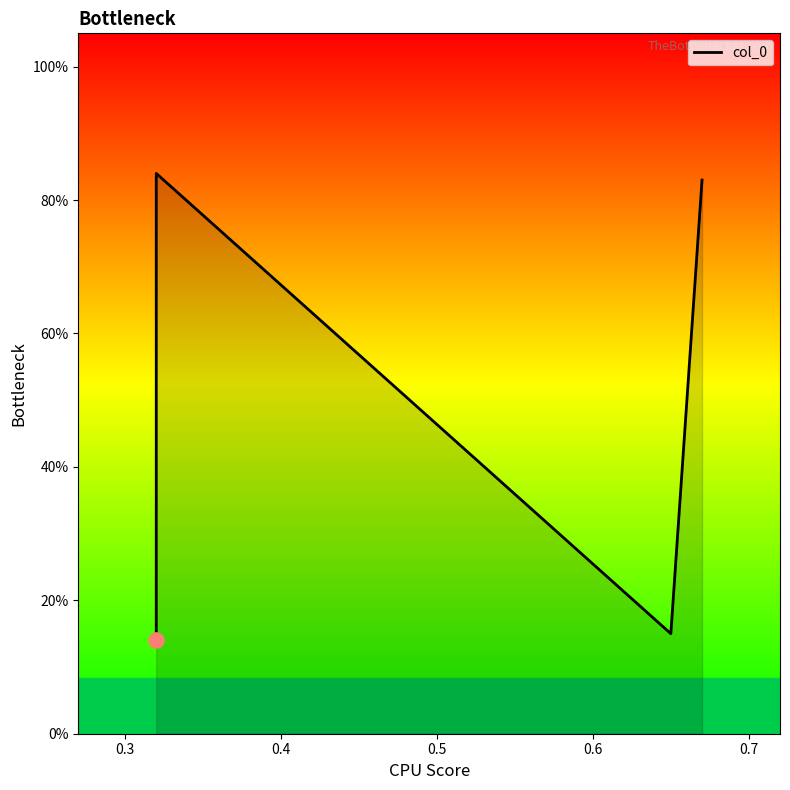

Which has a higher value, 0.5 or 0.4?

0.5